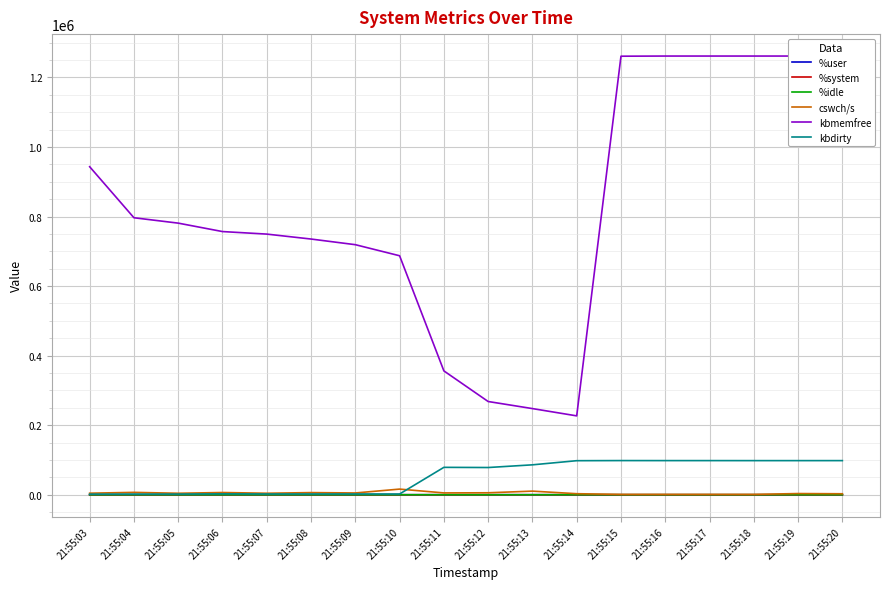

True or false: %user and cswch/s intersect in this chart.

False